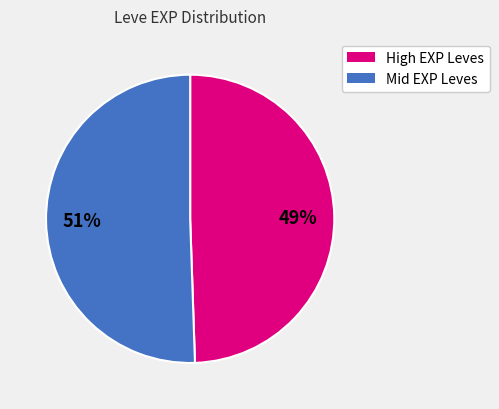

To the nearest percent, what is the average slice percentage?

50%